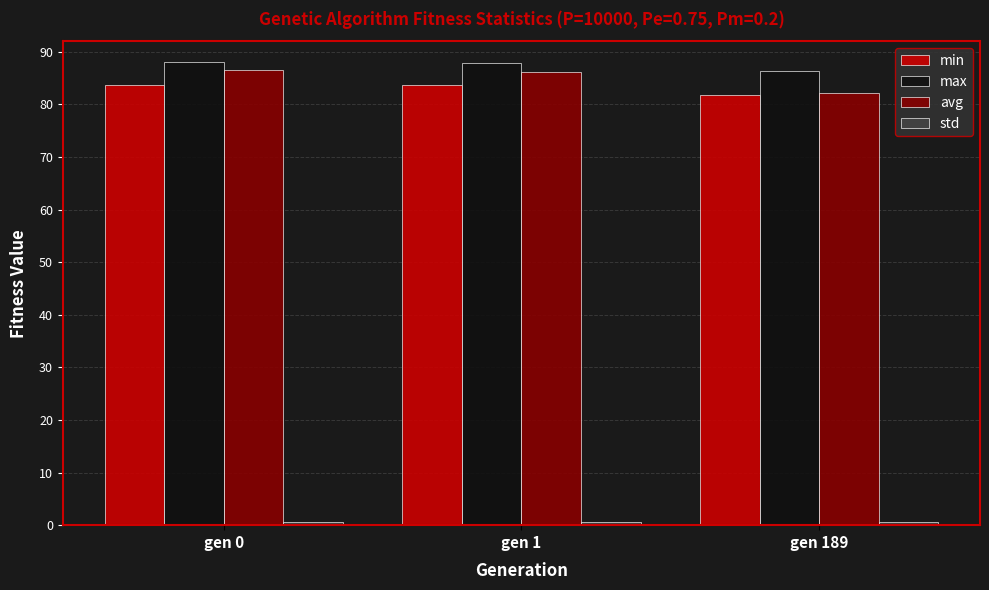

Count the number of categories in the chart.

3